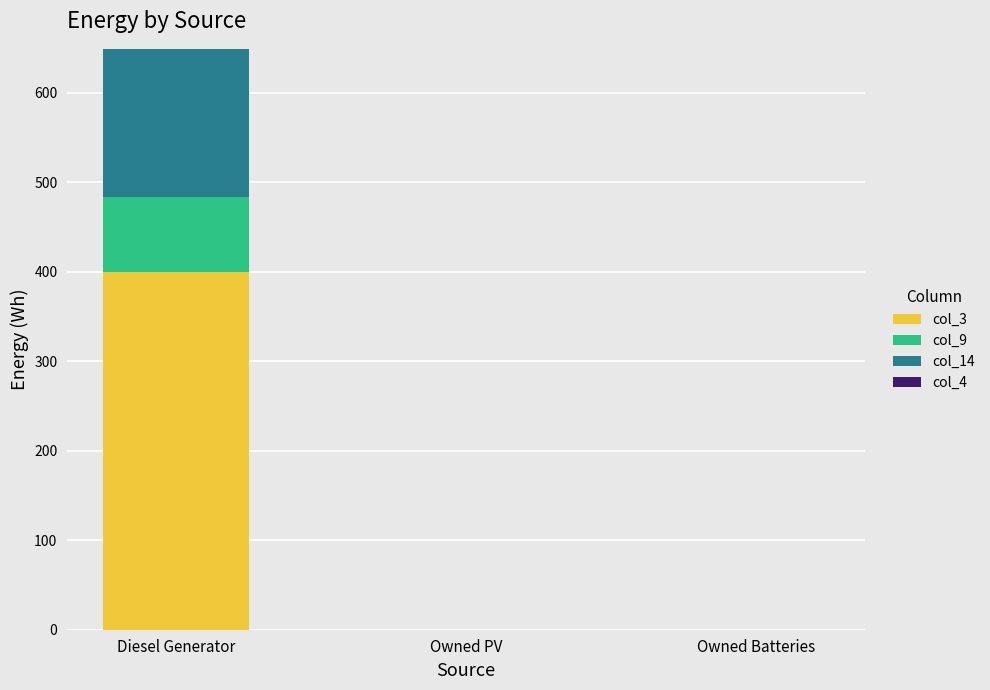

Is it true that col_3 equals 0.0 at Owned Batteries?

True